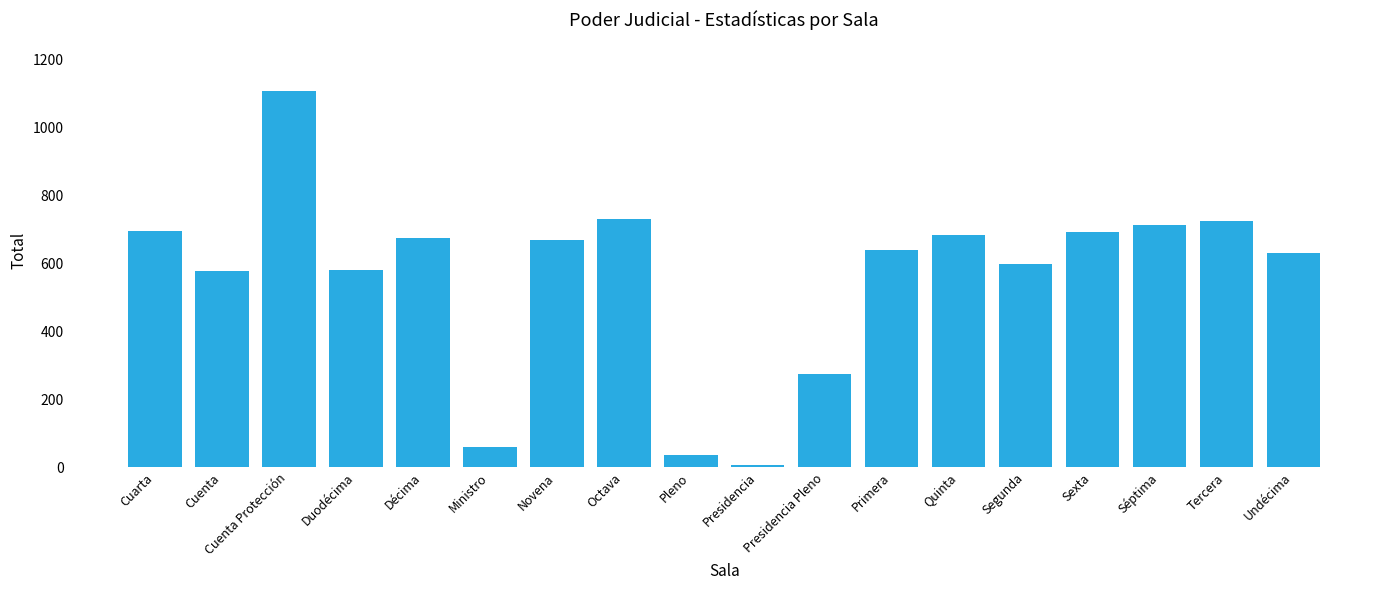

Which category has the lowest value across all series?

Presidencia